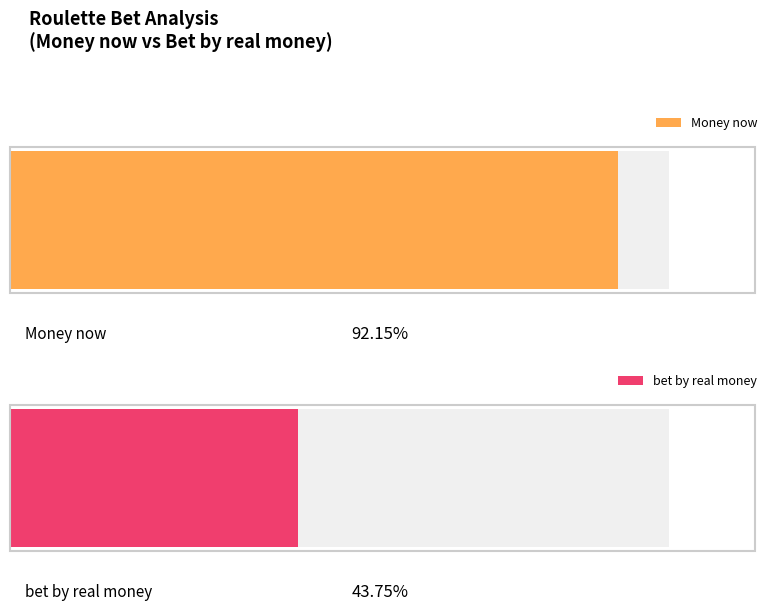

True or false: Money now has a value of 18.7 at 10.

False